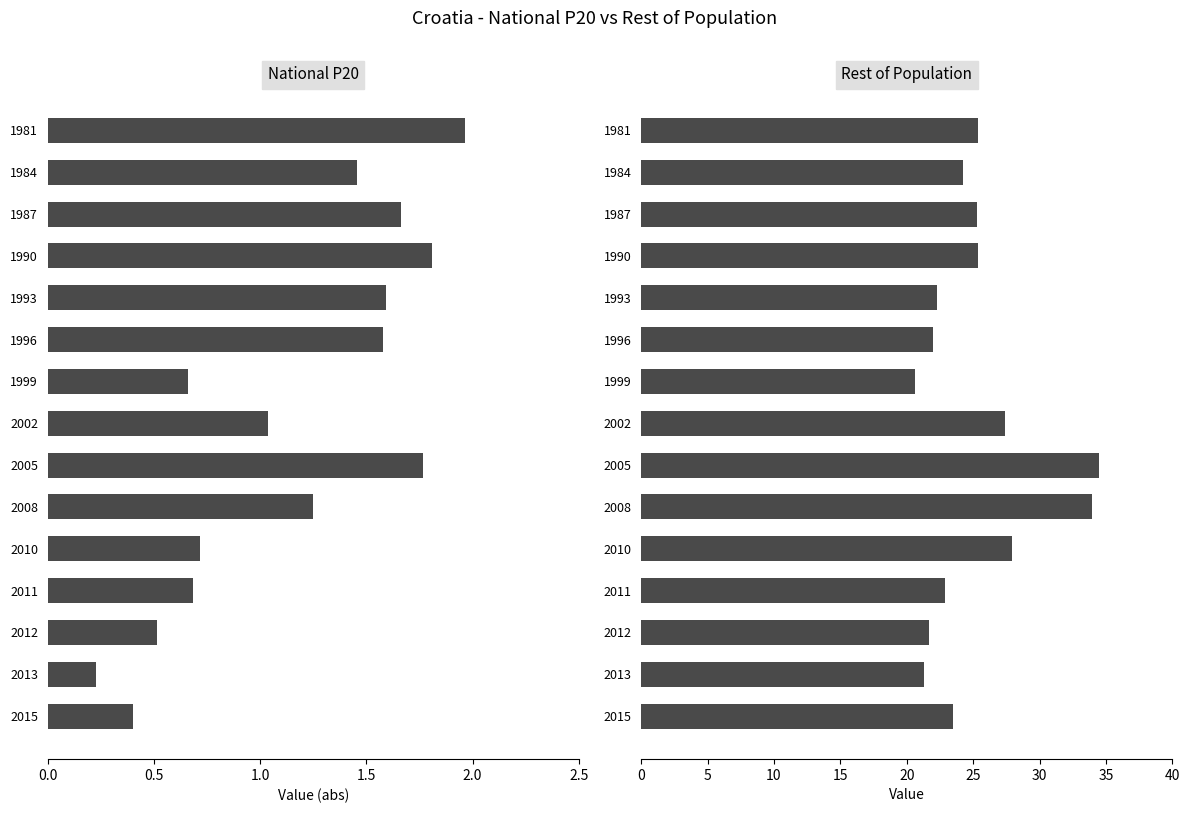

Between 1984 and 2002, which series saw the biggest shift?

Rest of population